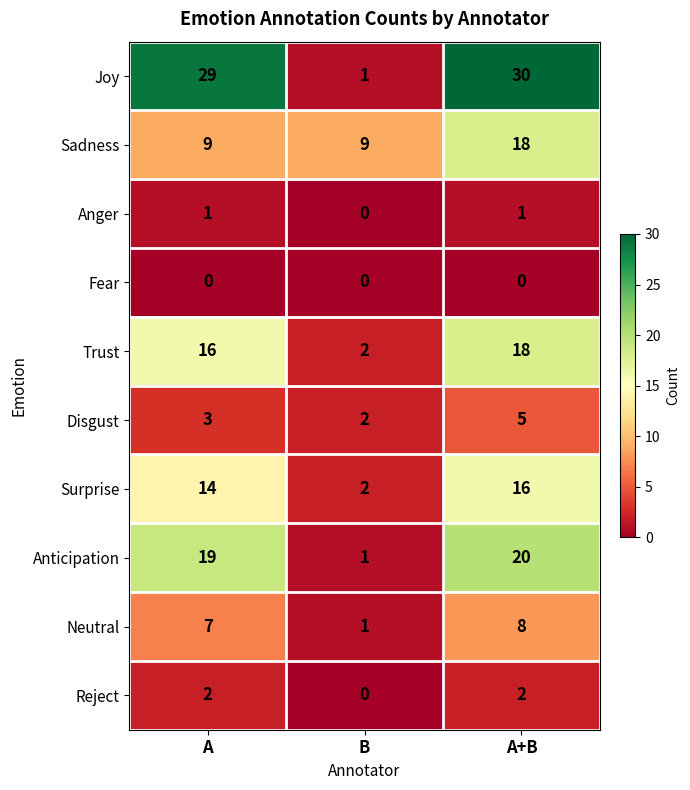

At which category is the sum across all series the highest?

A+B